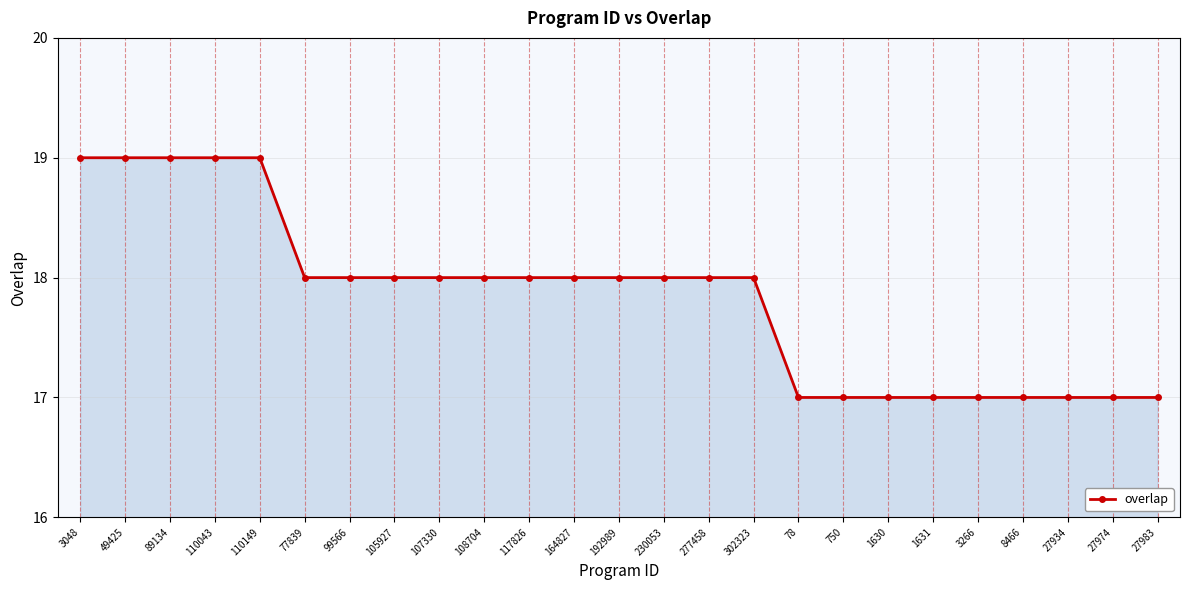

What value does the data have at 277458?

18